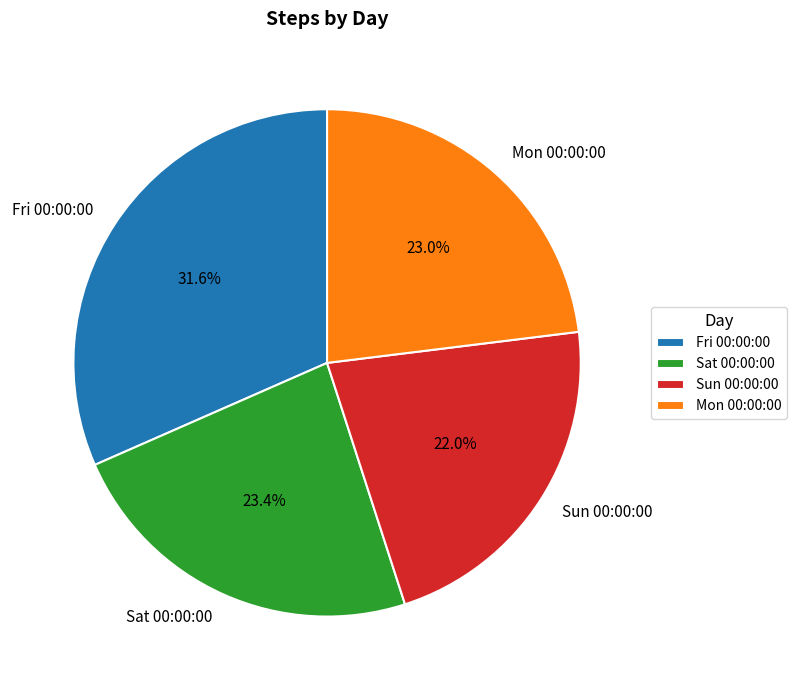

The Sat 00:00:00 slice represents 23% of the pie. True or false?

True